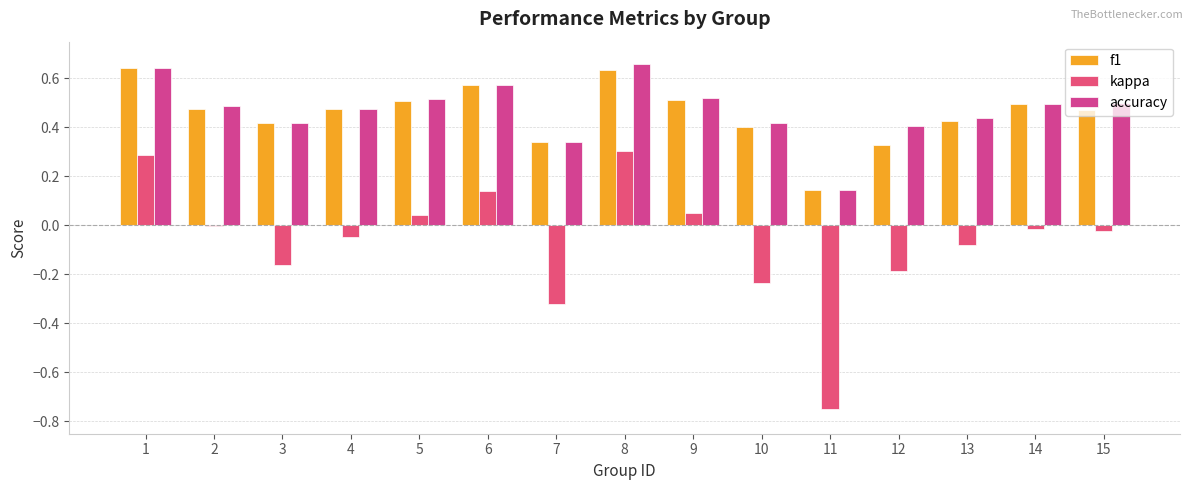

At which label does kappa first exceed 0?

1